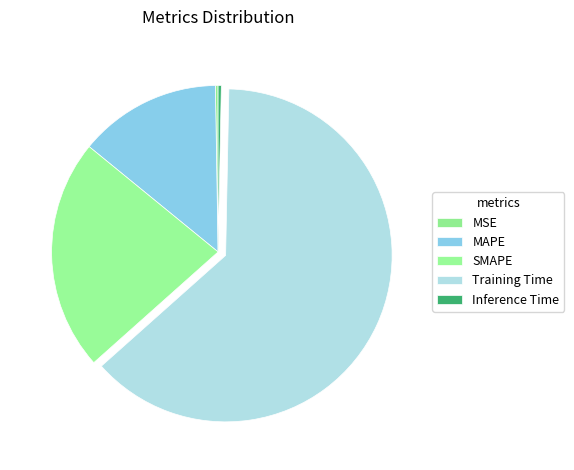

Which slice is the largest?

Training Time